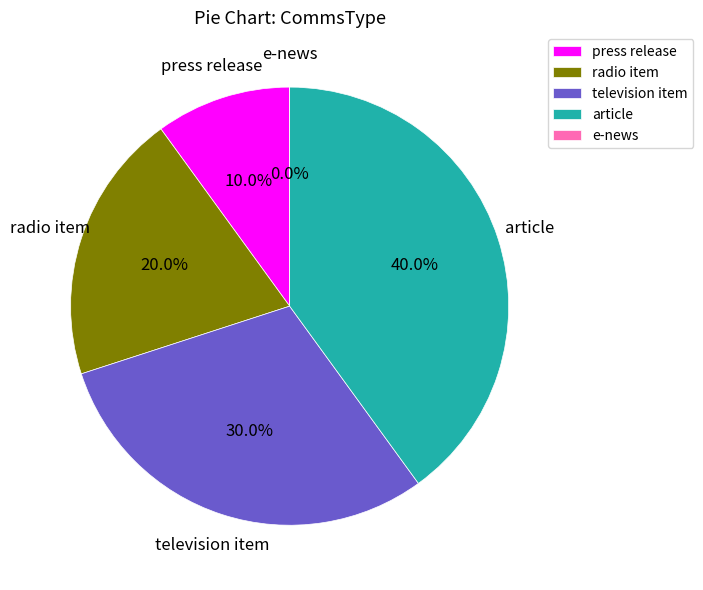

True or false: e-news accounts for 1% of the total.

False